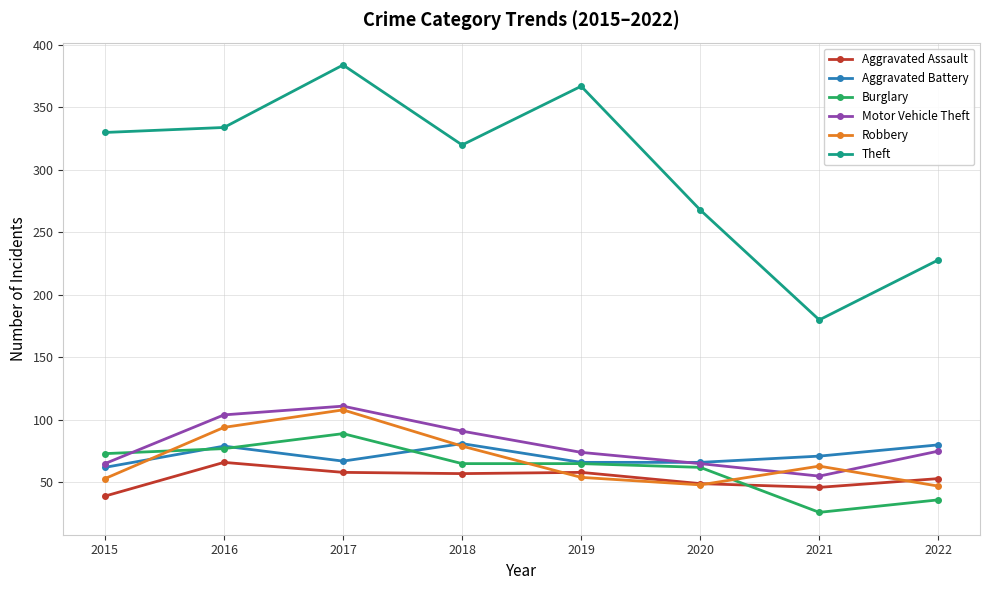

Is the value of Aggravated Battery at 2015 greater than the value of Theft at 2018?

No